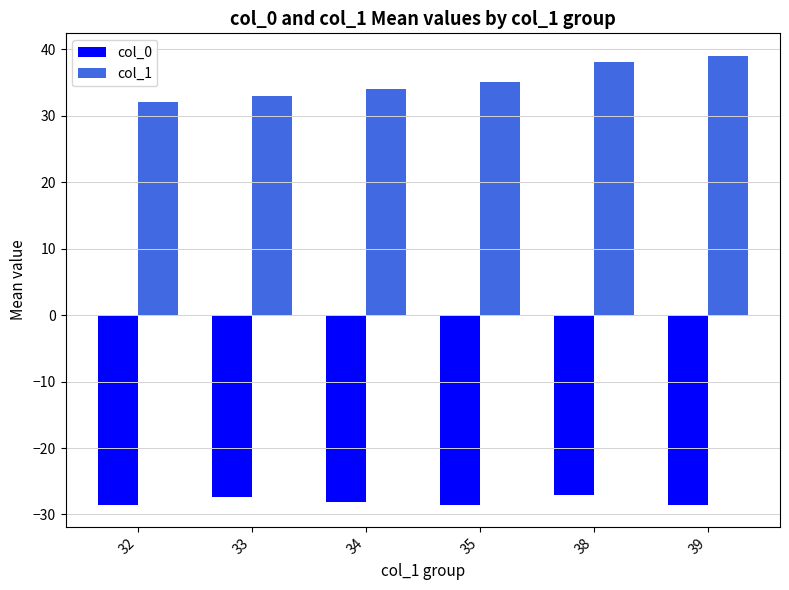

The col_1 series shows 38.0 at 38. True or false?

True